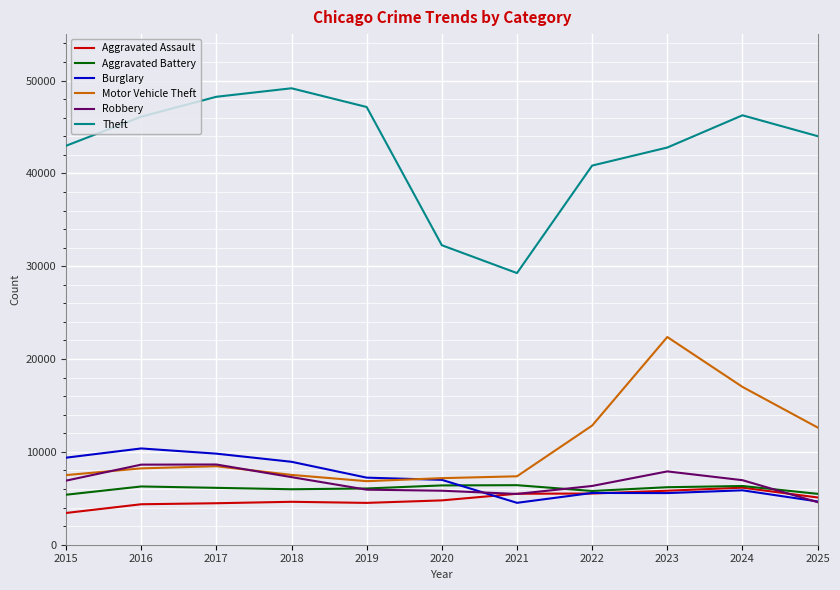

Does the chart display data point markers on the line(s)?

No